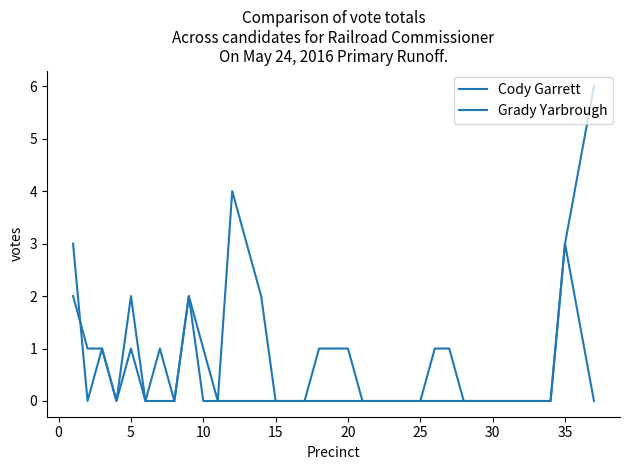

Is this an area chart (filled region under the line)?

No